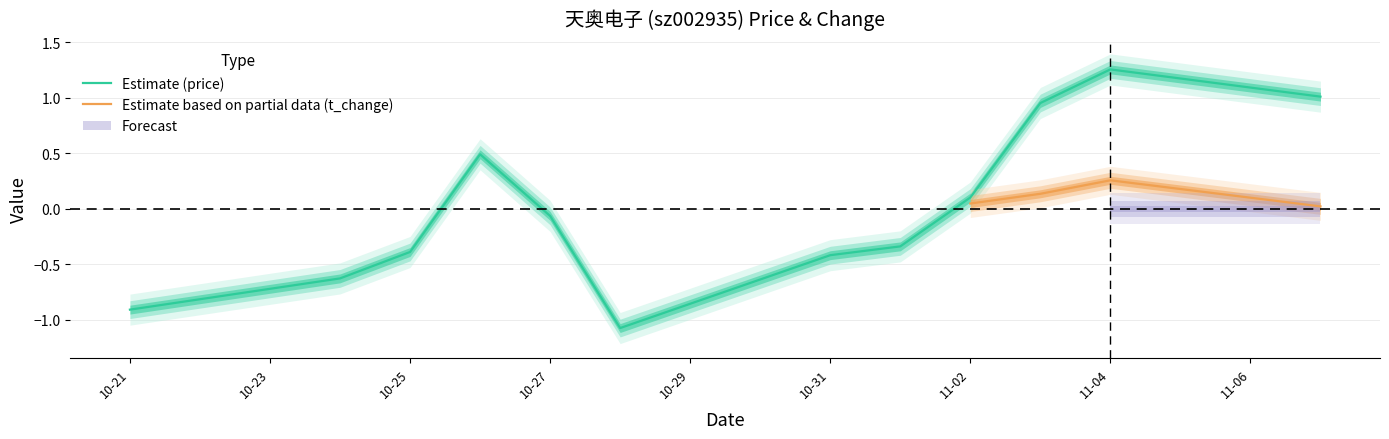

Reading right to left, extract all data points from this chart.

1.0	1.3	1.0	0.1	-0.3	-0.4	-1.1	-0.1	0.5	-0.4	-0.6	-0.9